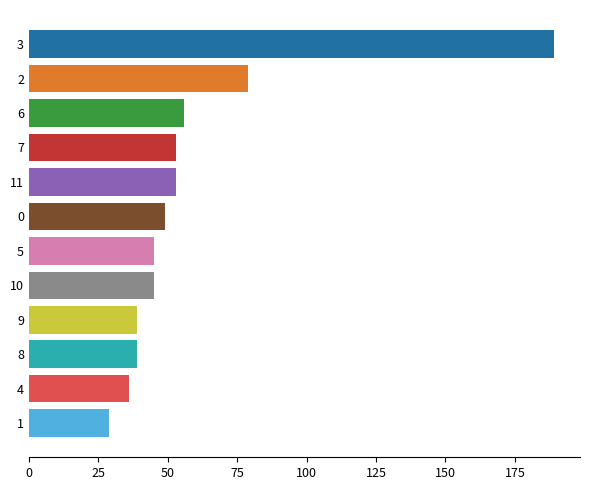

Are the bars grouped side by side (vs. stacked)?

No